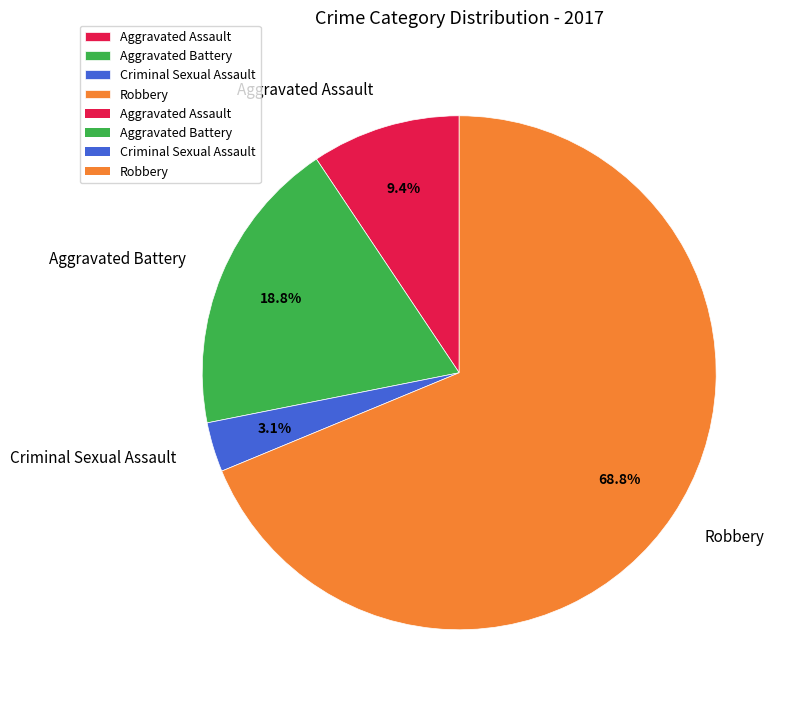

Rank the categories by value from highest to lowest.

Robbery, Aggravated Battery, Aggravated Assault, Criminal Sexual Assault